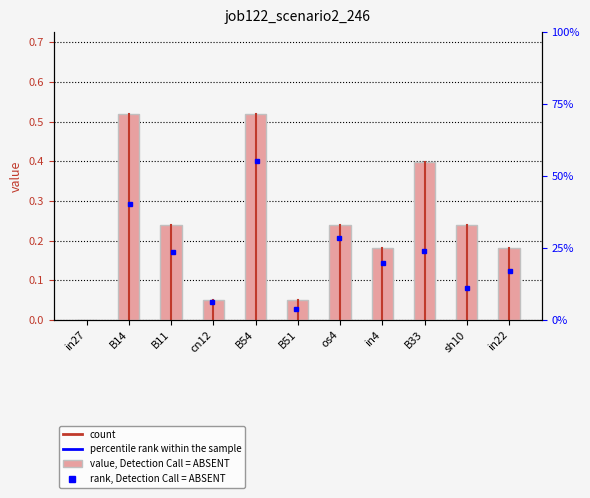

What is the sum of all values?

2.6